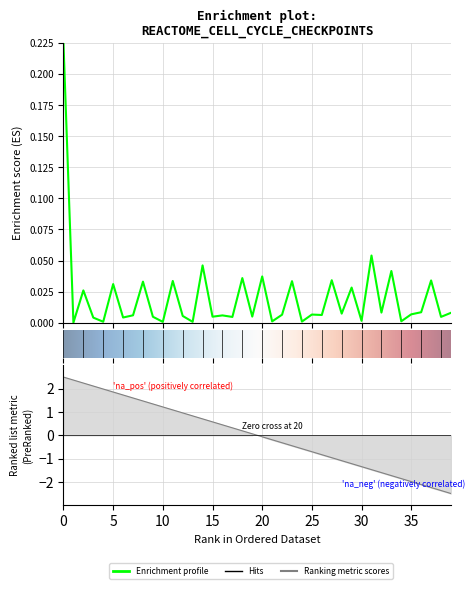

Rank the categories by value from highest to lowest.

0, 31, 14, 33, 20, 18, 27, 37, 11, 23, 8, 5, 29, 2, 36, 32, 39, 28, 35, 25, 22, 26, 7, 16, 12, 19, 15, 9, 38, 17, 6, 3, 30, 34, 21, 24, 4, 13, 10, 1